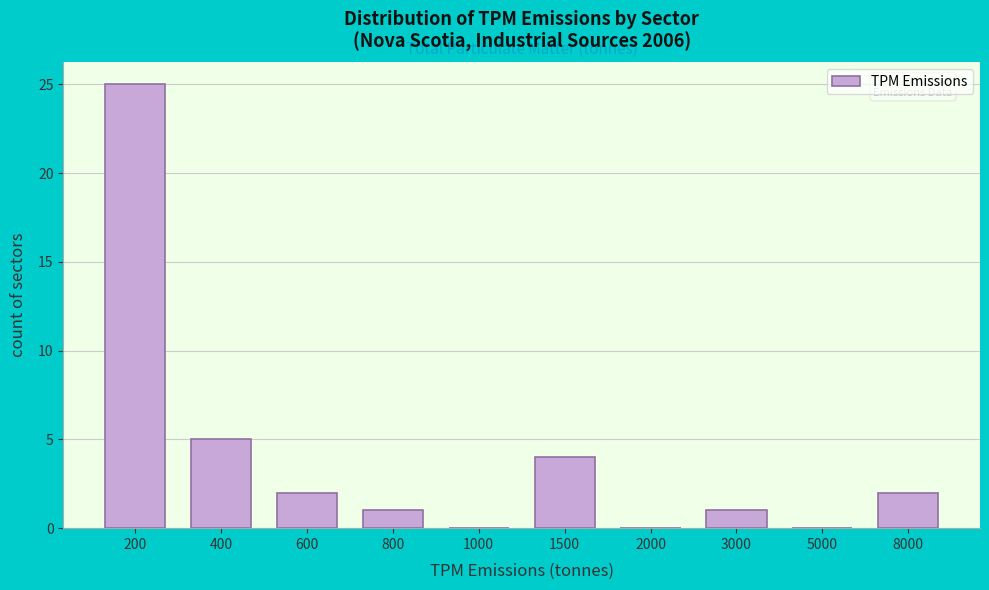

Reading left to right, transcribe all the data shown in this chart.

200=25	400=5	600=2	800=1	1000=0	1500=4	2000=0	3000=1	5000=0	8000=2